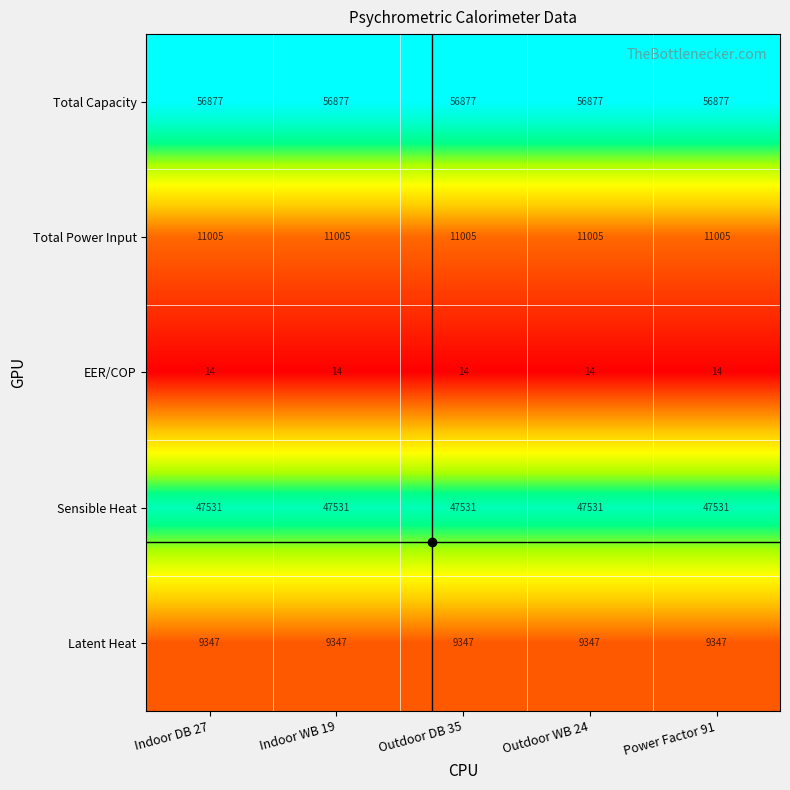

List the series in order of their peak value, lowest first.

EER/COP, Latent Heat, Total Power Input, Sensible Heat, Total Capacity